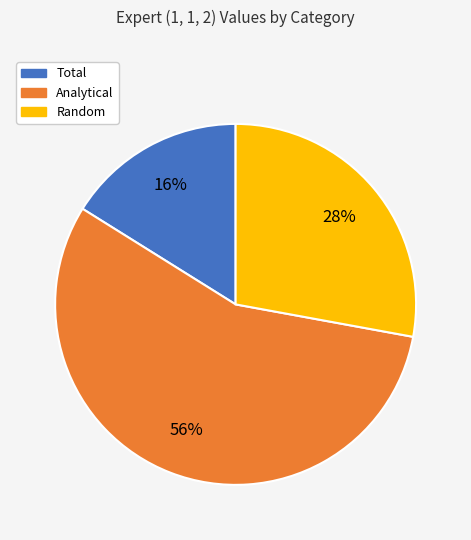

What is the majority slice?

Analytical